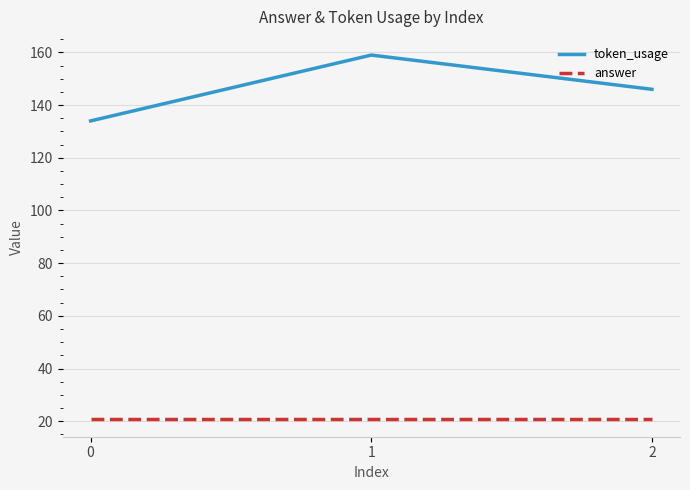

What is the total value across all series at 2?

167